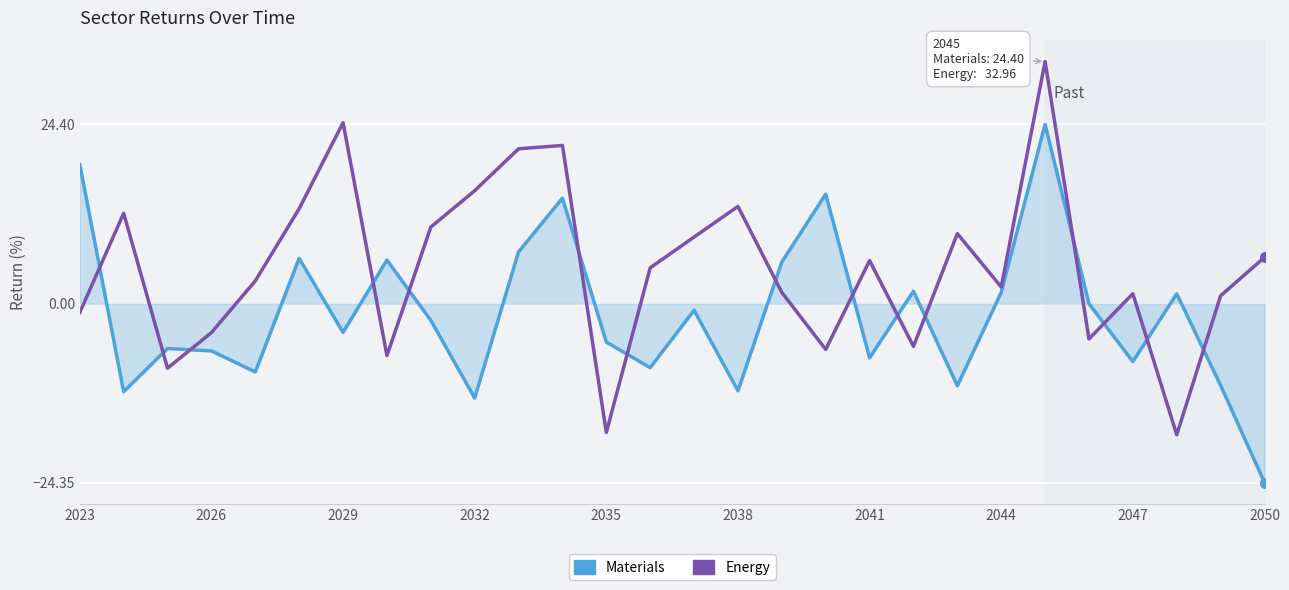

What is the maximum value for Materials?

24.4